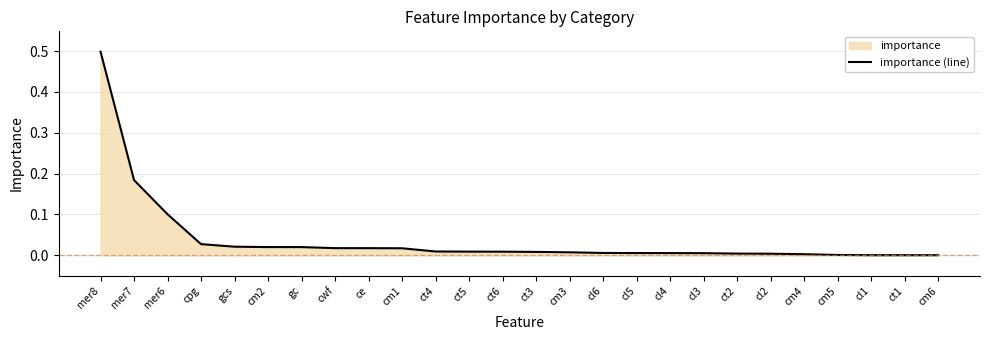

The value at cl6 is 0.0. True or false?

True